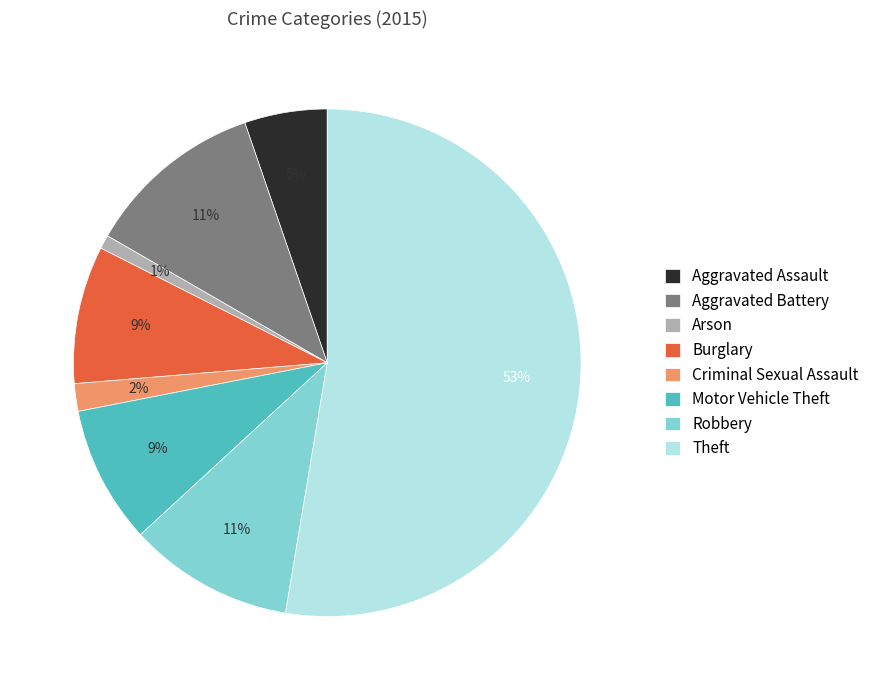

Is it true that Motor Vehicle Theft is 9% of the pie?

True